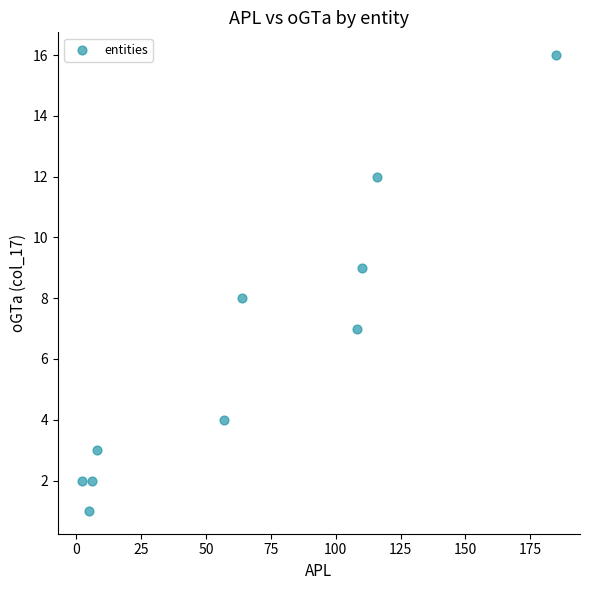

What is the average X value?

66